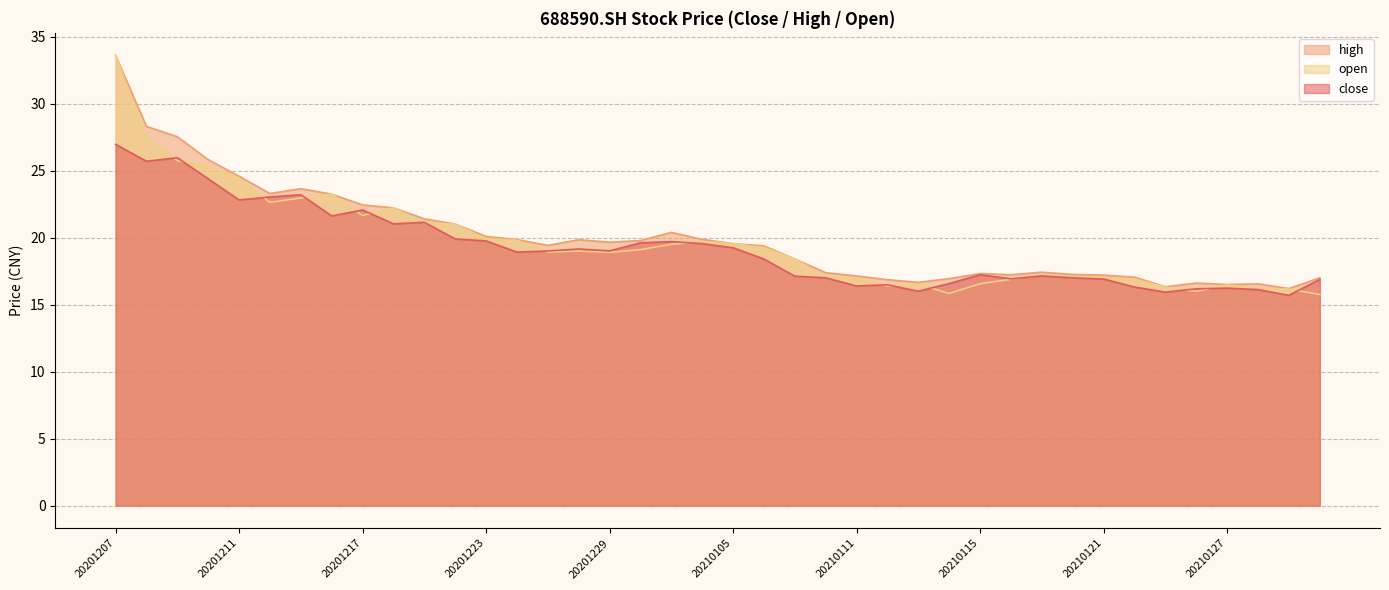

True or false: high and close cross at least once.

False